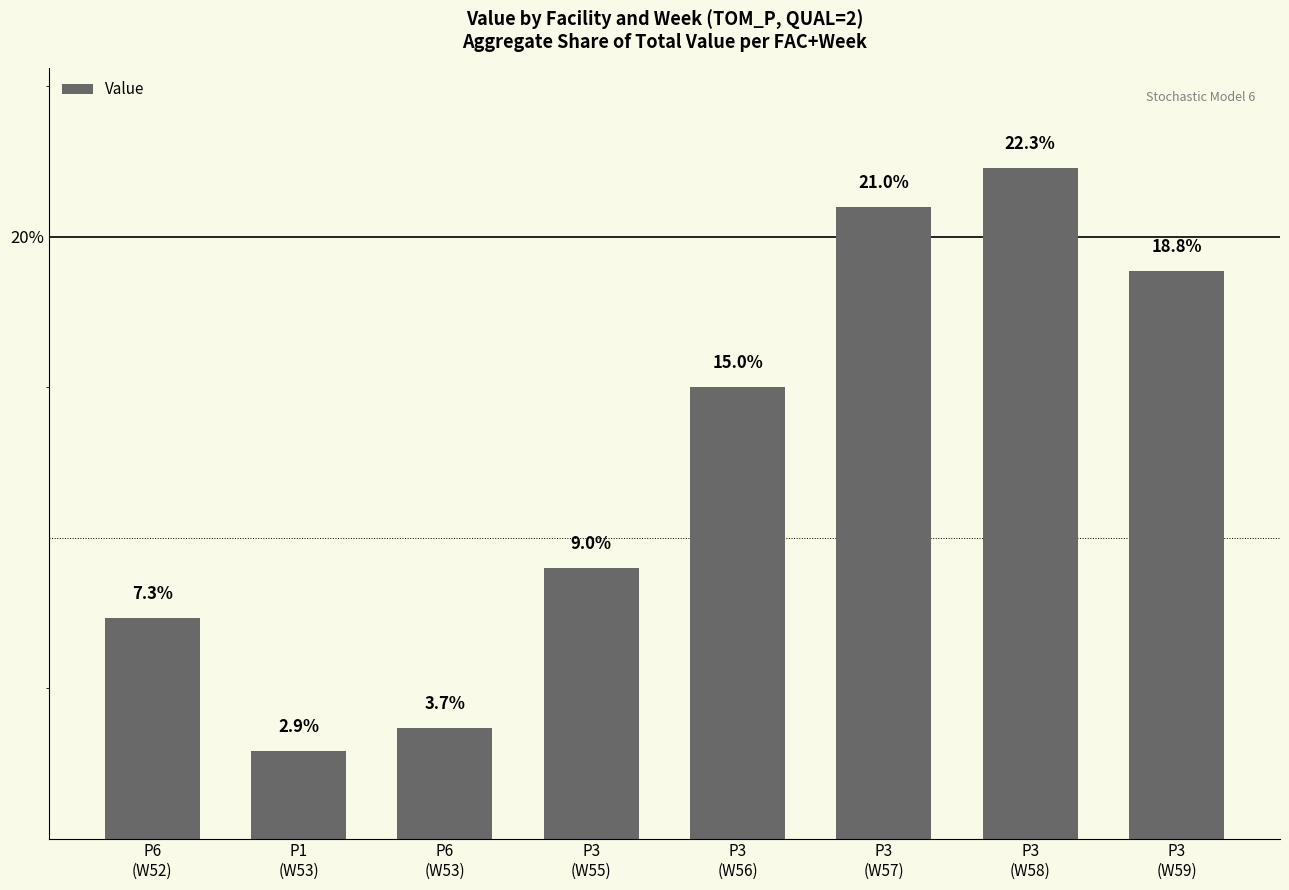

How many data points does each series have?

8